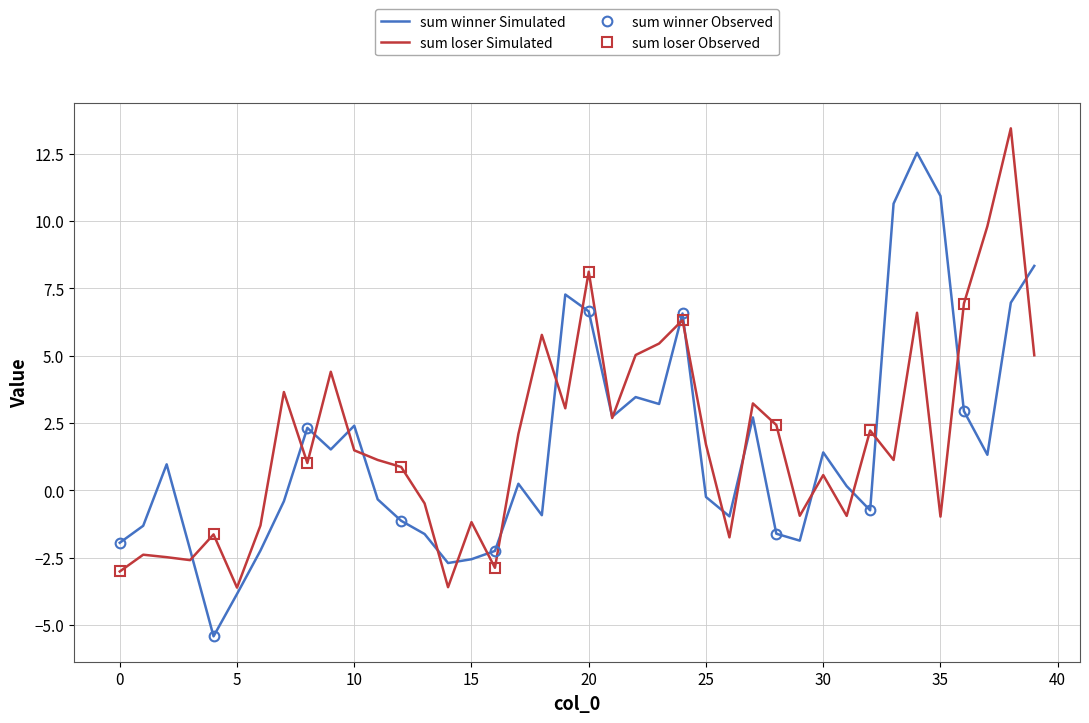

Which series has the largest range (max minus min)?

sum winner